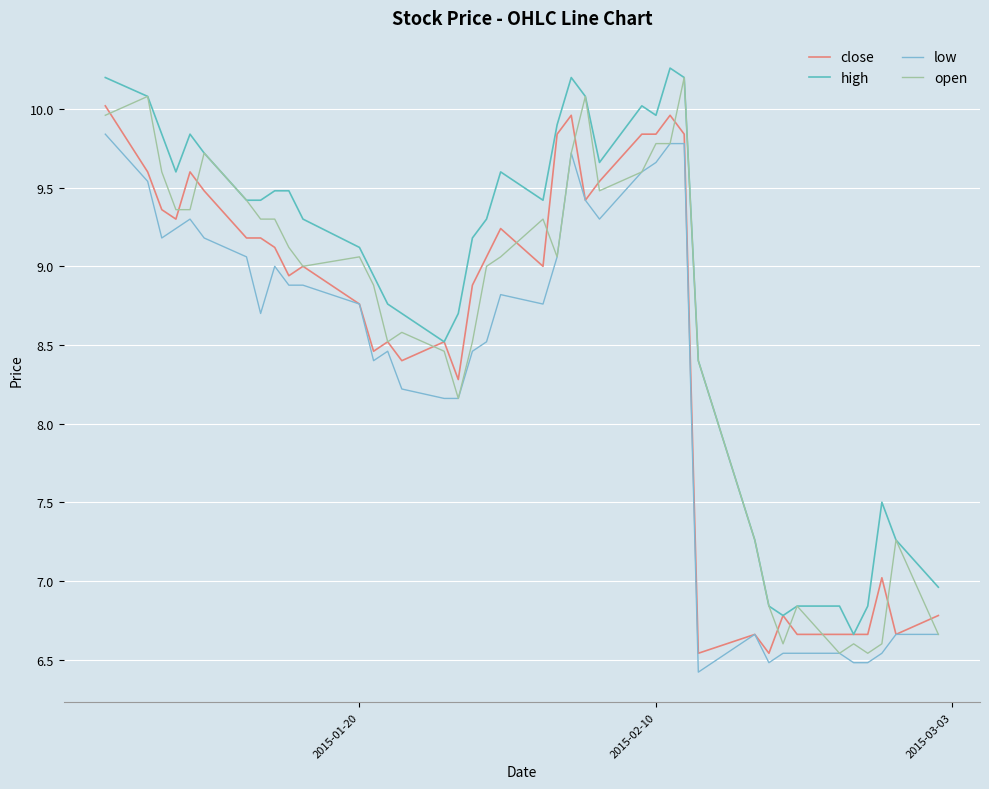

What is the minimum value for low?

6.4